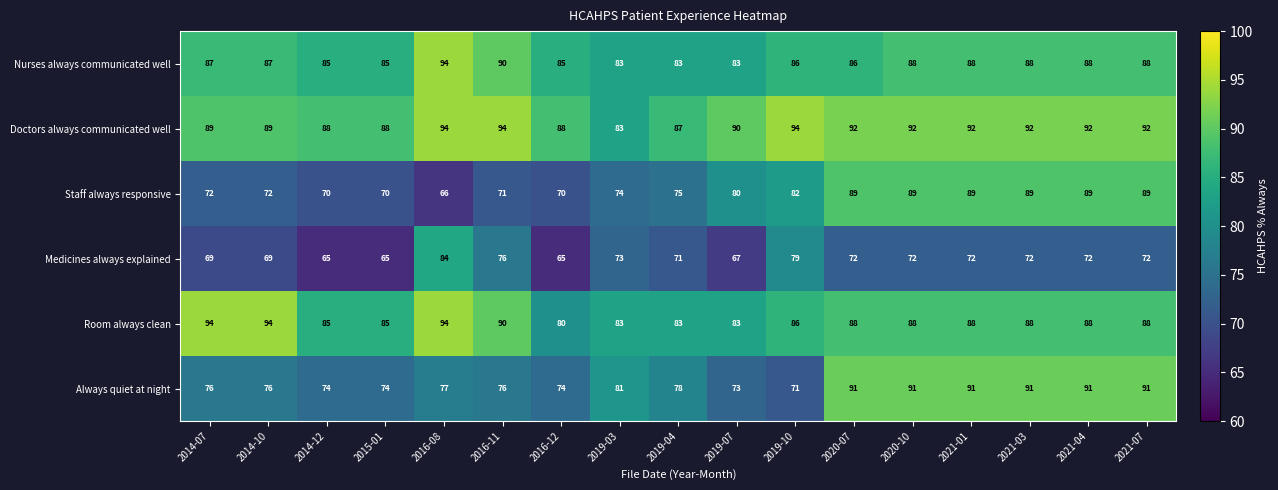

What is the approximate value of Staff always responsive at 2019-04, to the nearest 5?

75